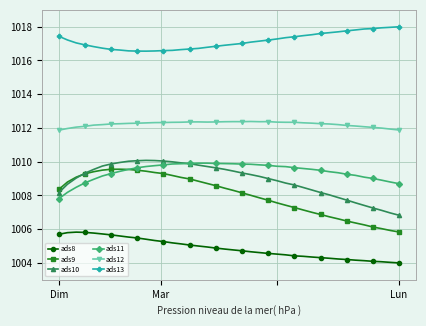

True or false: ads11 and ads8 cross at least once.

False